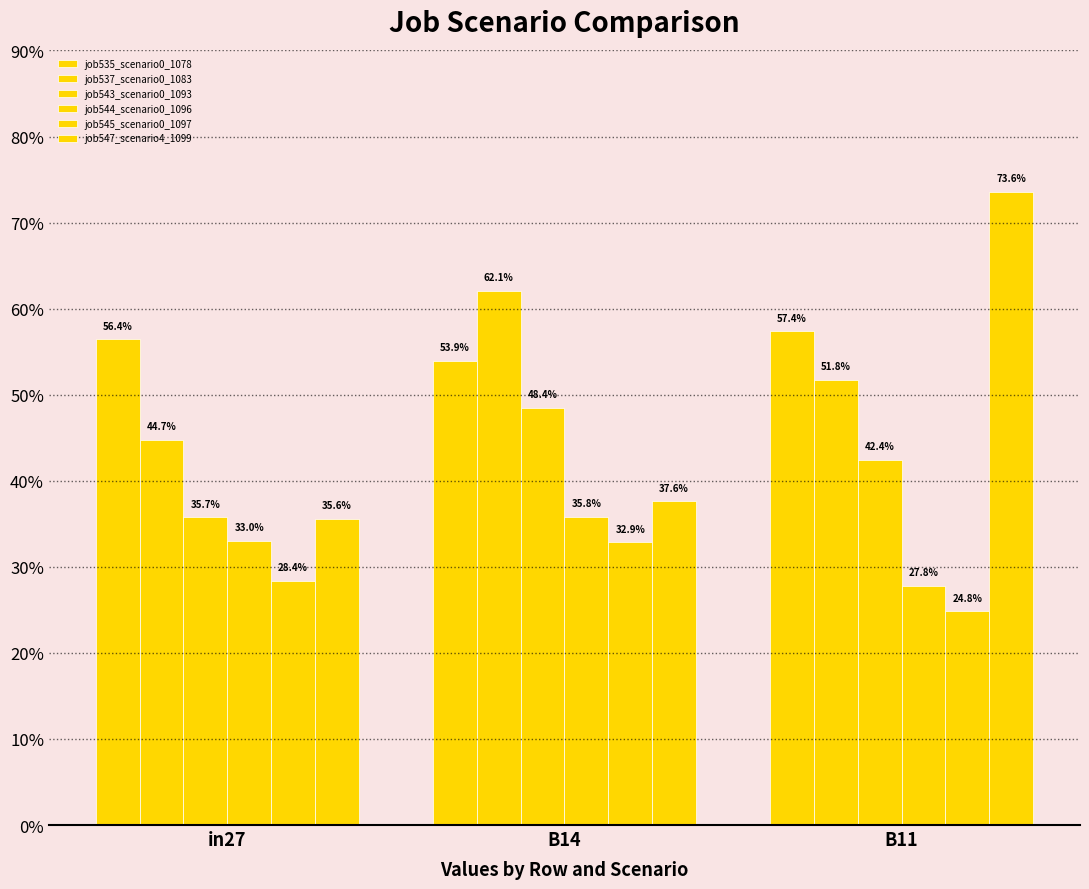

Is it true that job544_scenario0_1096 equals 0.3 at B11?

True